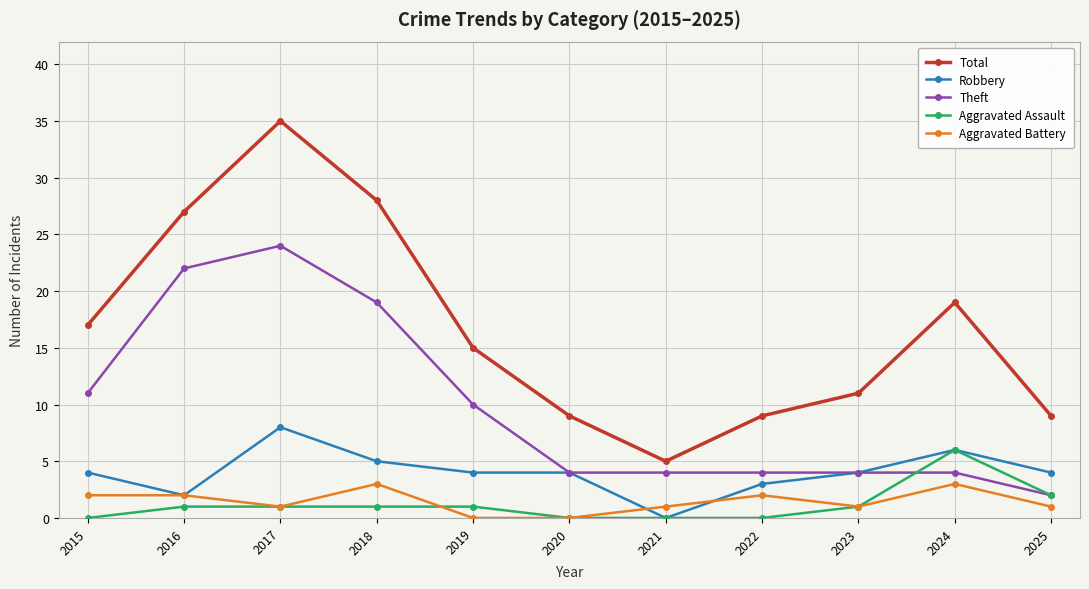

List the series in order of their peak value, lowest first.

Aggravated Battery, Aggravated Assault, Robbery, Theft, Total